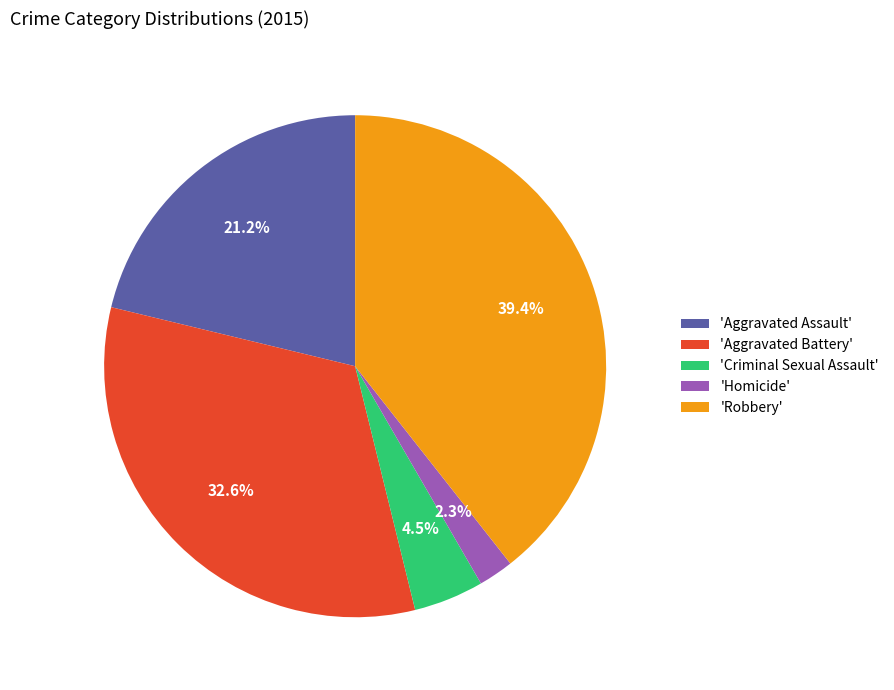

Count the number of slices in the pie.

5